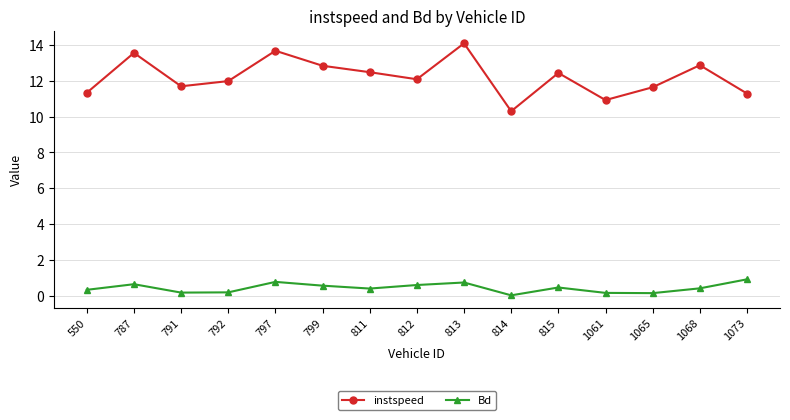

True or false: Bd and instspeed cross at least once.

False